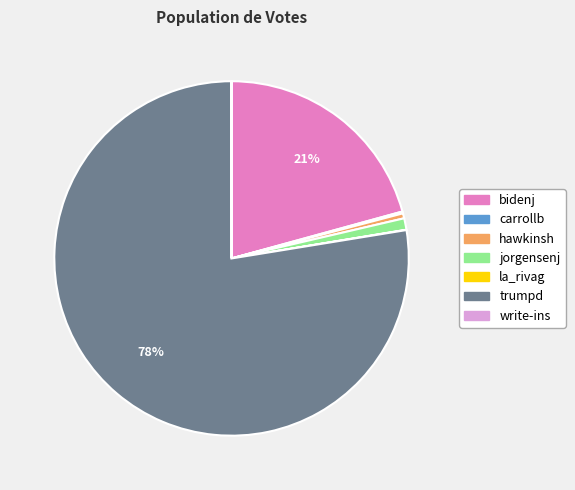

Is the sum of bidenj and hawkinsh greater than half?

No